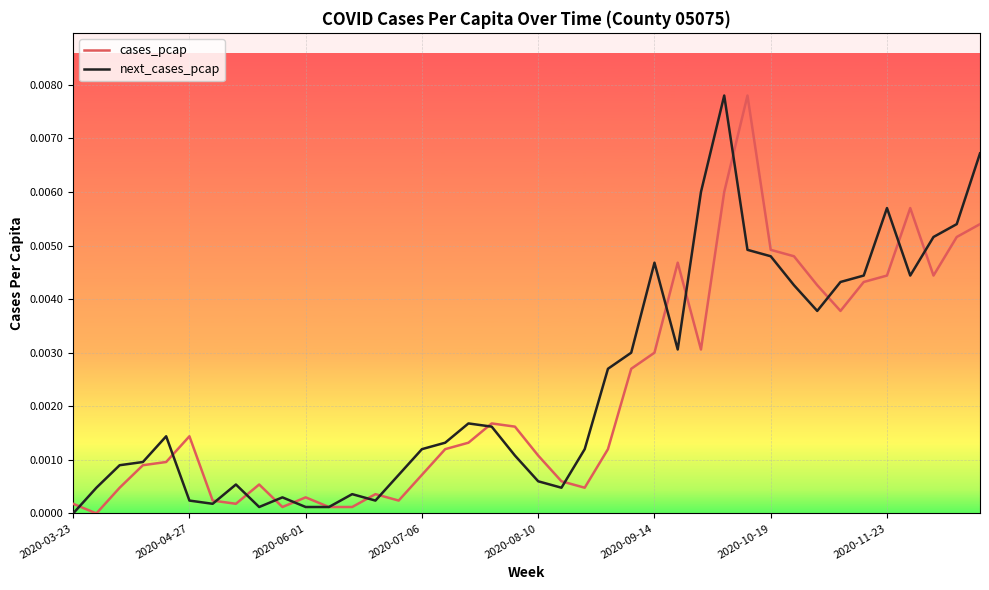

Rank the series at 2020-04-27 from highest to lowest value.

cases_pcap, next_cases_pcap